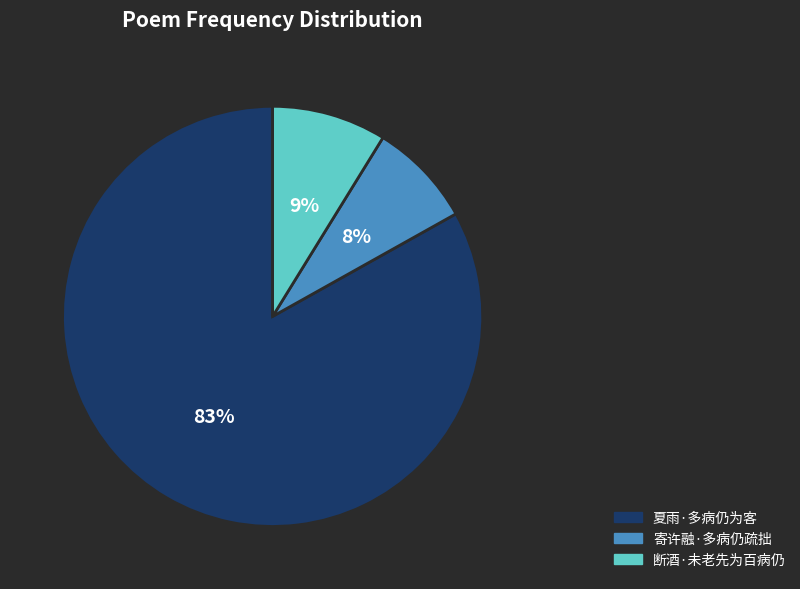

To the nearest percent, what portion does 断酒·未老先为百病仍 represent?

9%